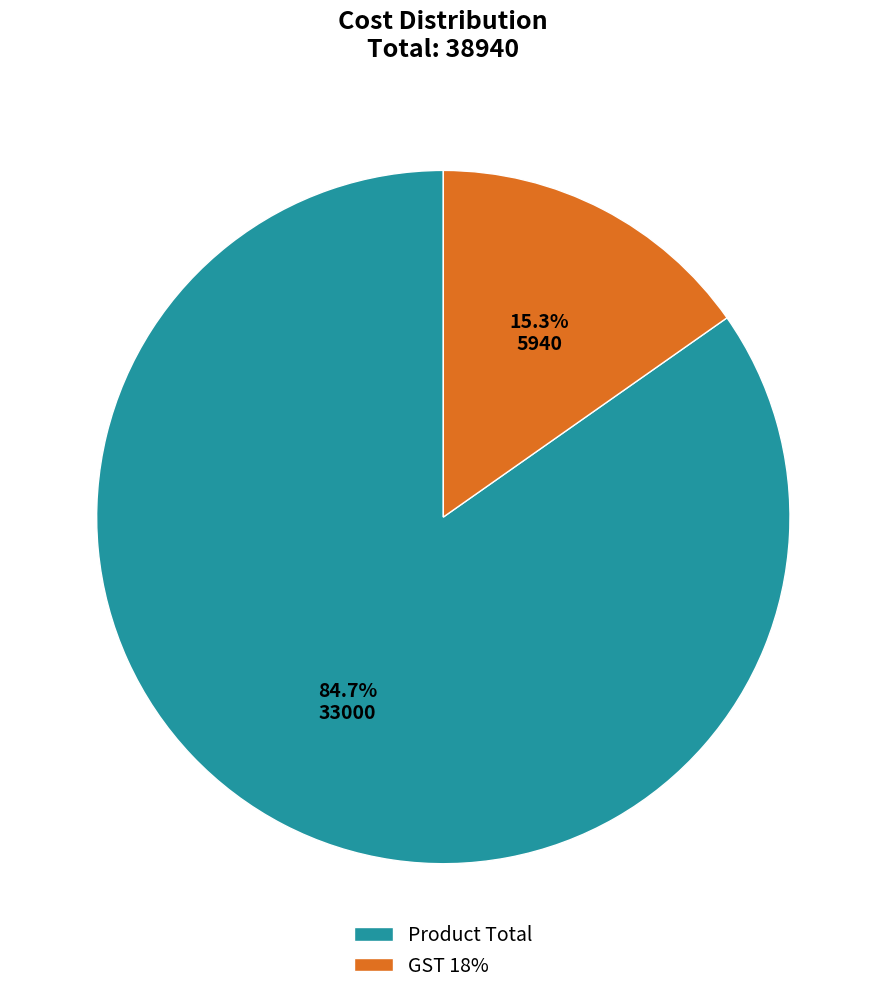

Between Product Total and GST 18%, which is larger?

Product Total